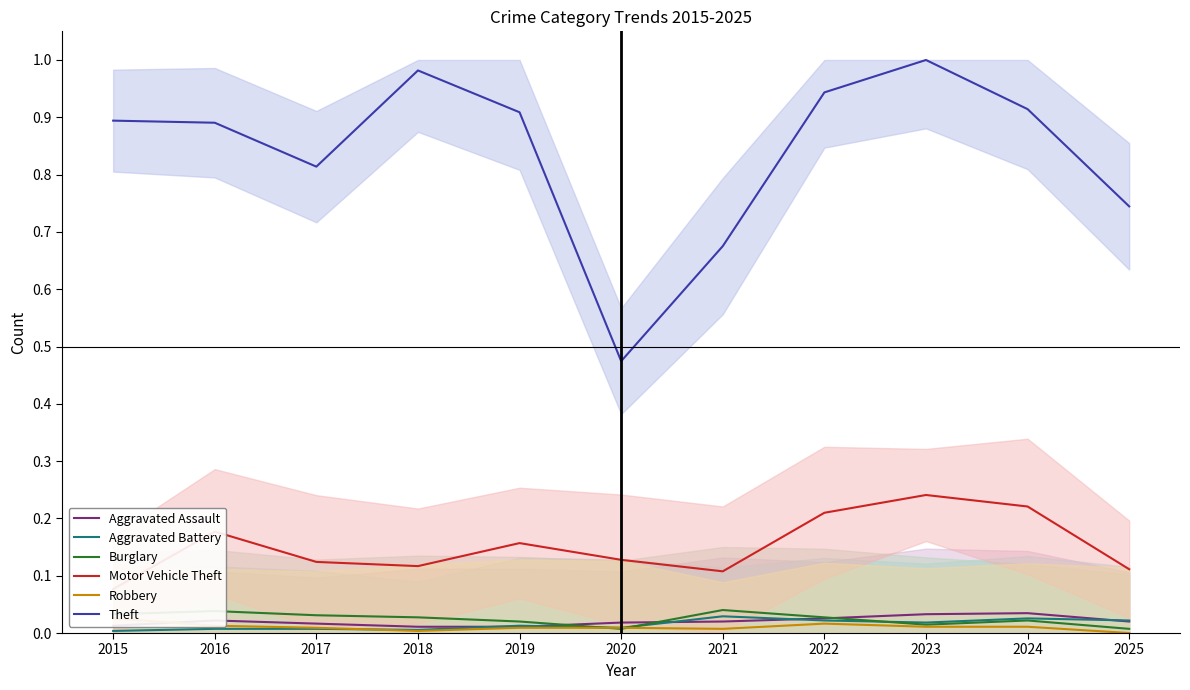

Is the value of Burglary at 2015 greater than the value of Motor Vehicle Theft at 2021?

No